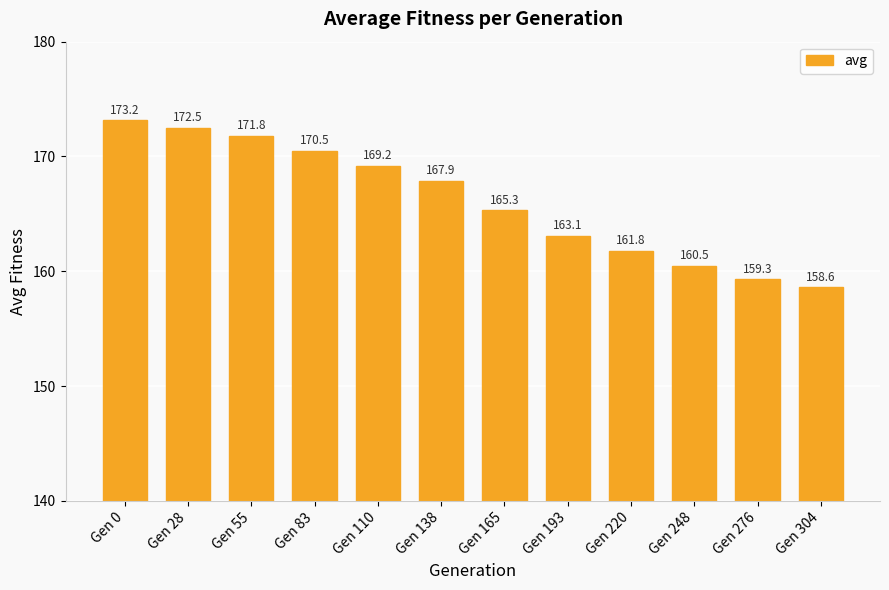

What is the change in value from Gen 55 to Gen 83?

-1.3